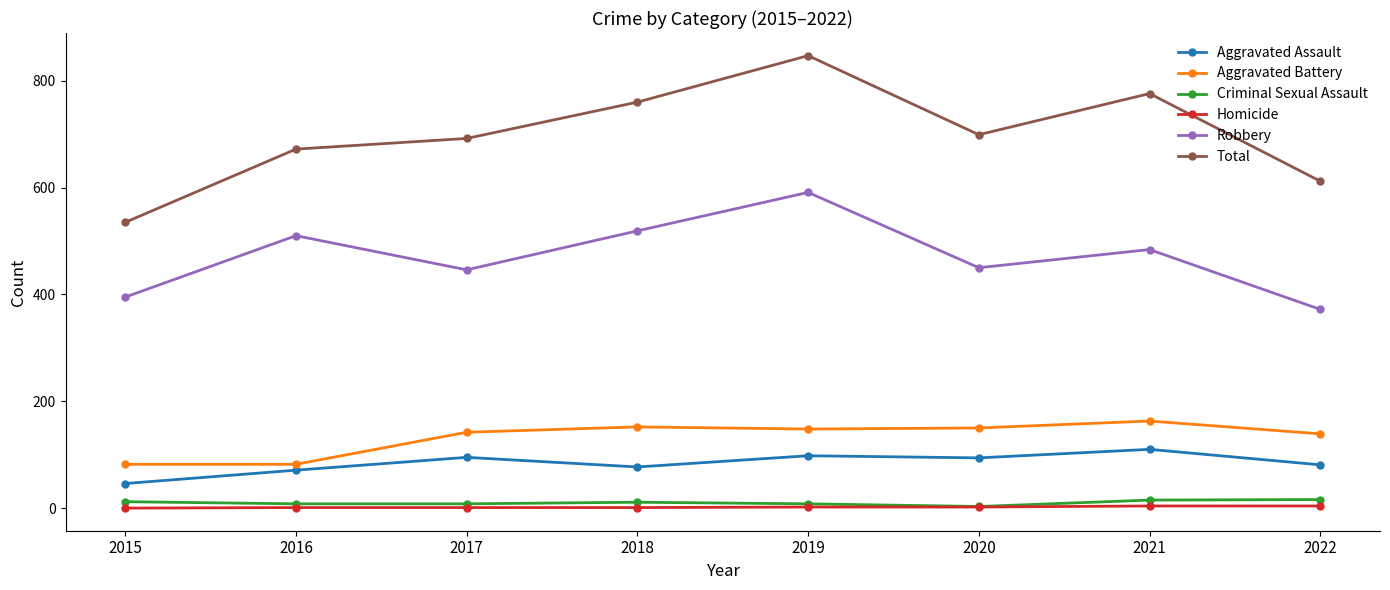

At which category does Robbery reach its first local valley?

2017